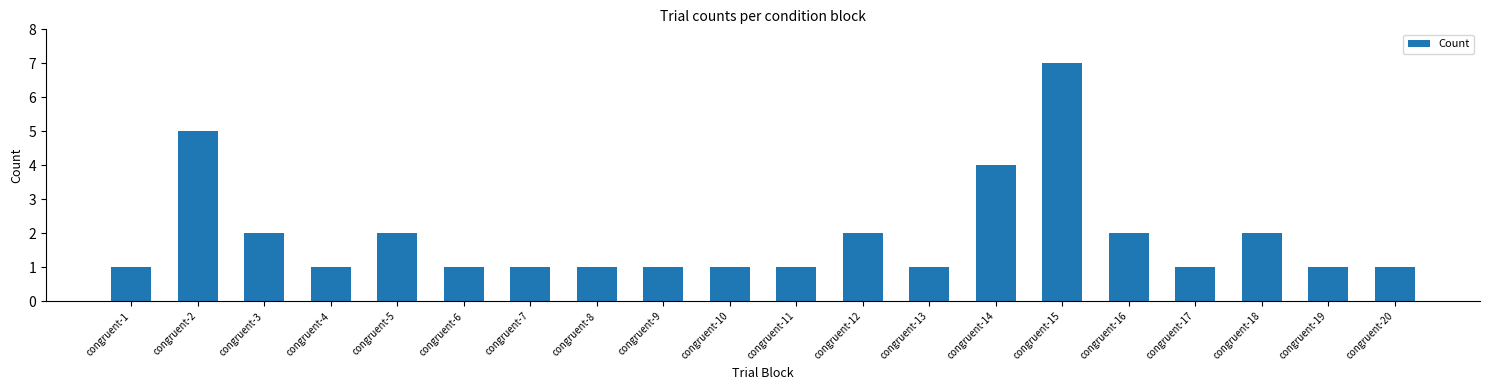

Which label corresponds to the largest value in the chart?

congruent-15